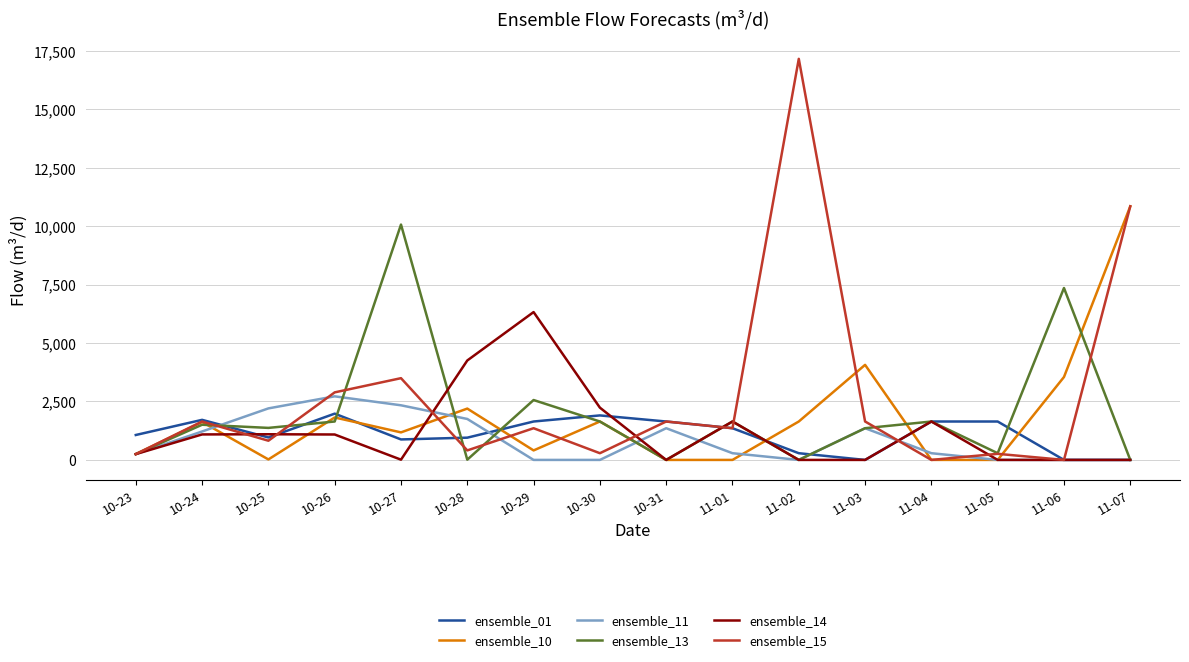

Does the chart display data point markers on the line(s)?

No